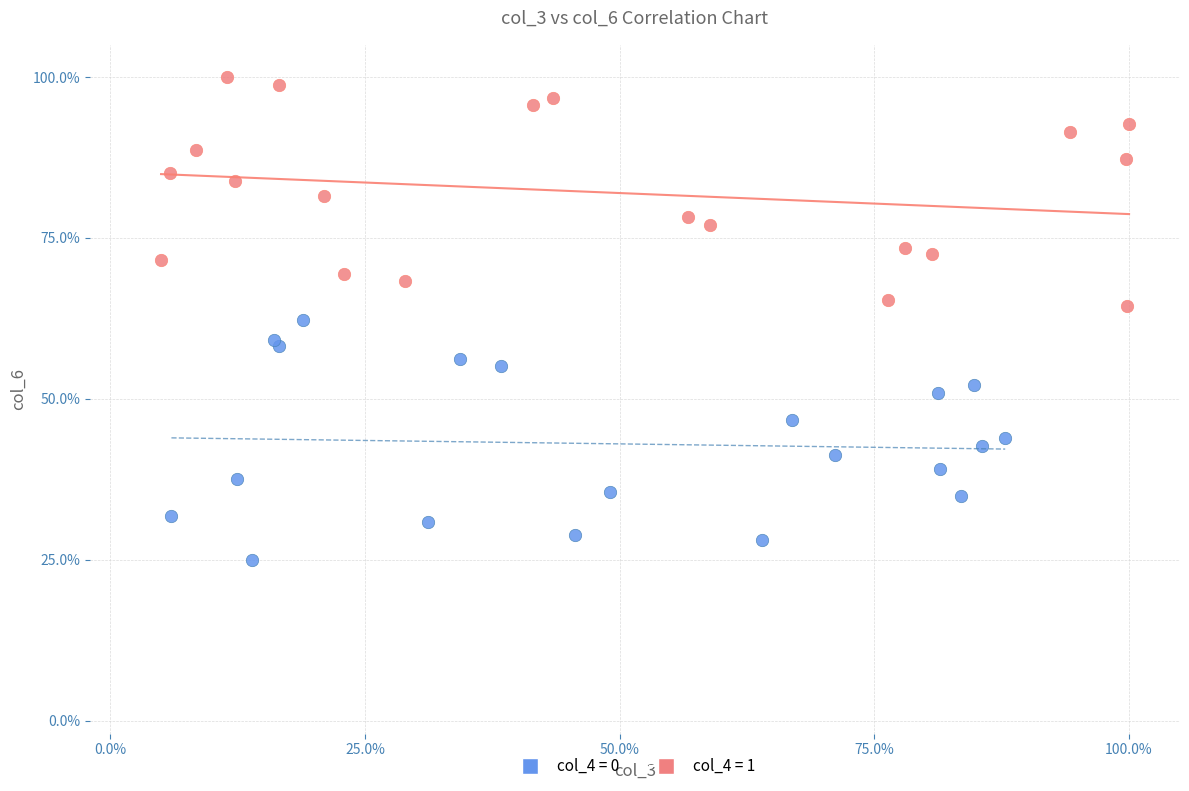

What are all the series names shown in the legend?

col_4 = 0, col_4 = 1